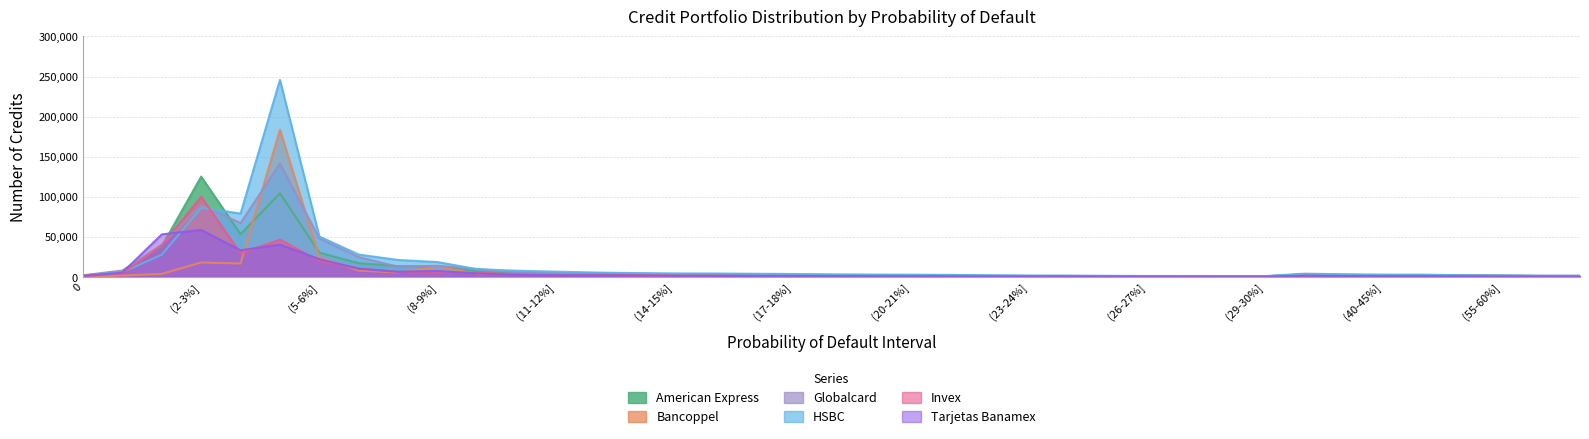

List the series in order of their peak value, highest first.

HSBC, Bancoppel, Globalcard, American Express, Invex, Tarjetas Banamex